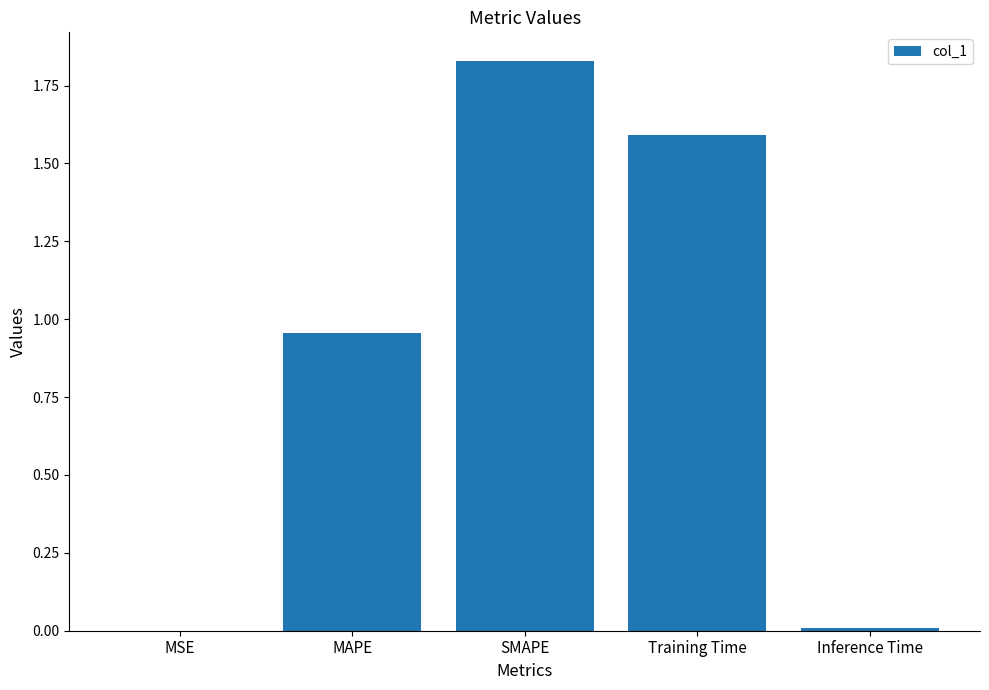

What is the change in value from MAPE to Inference Time?

-0.9